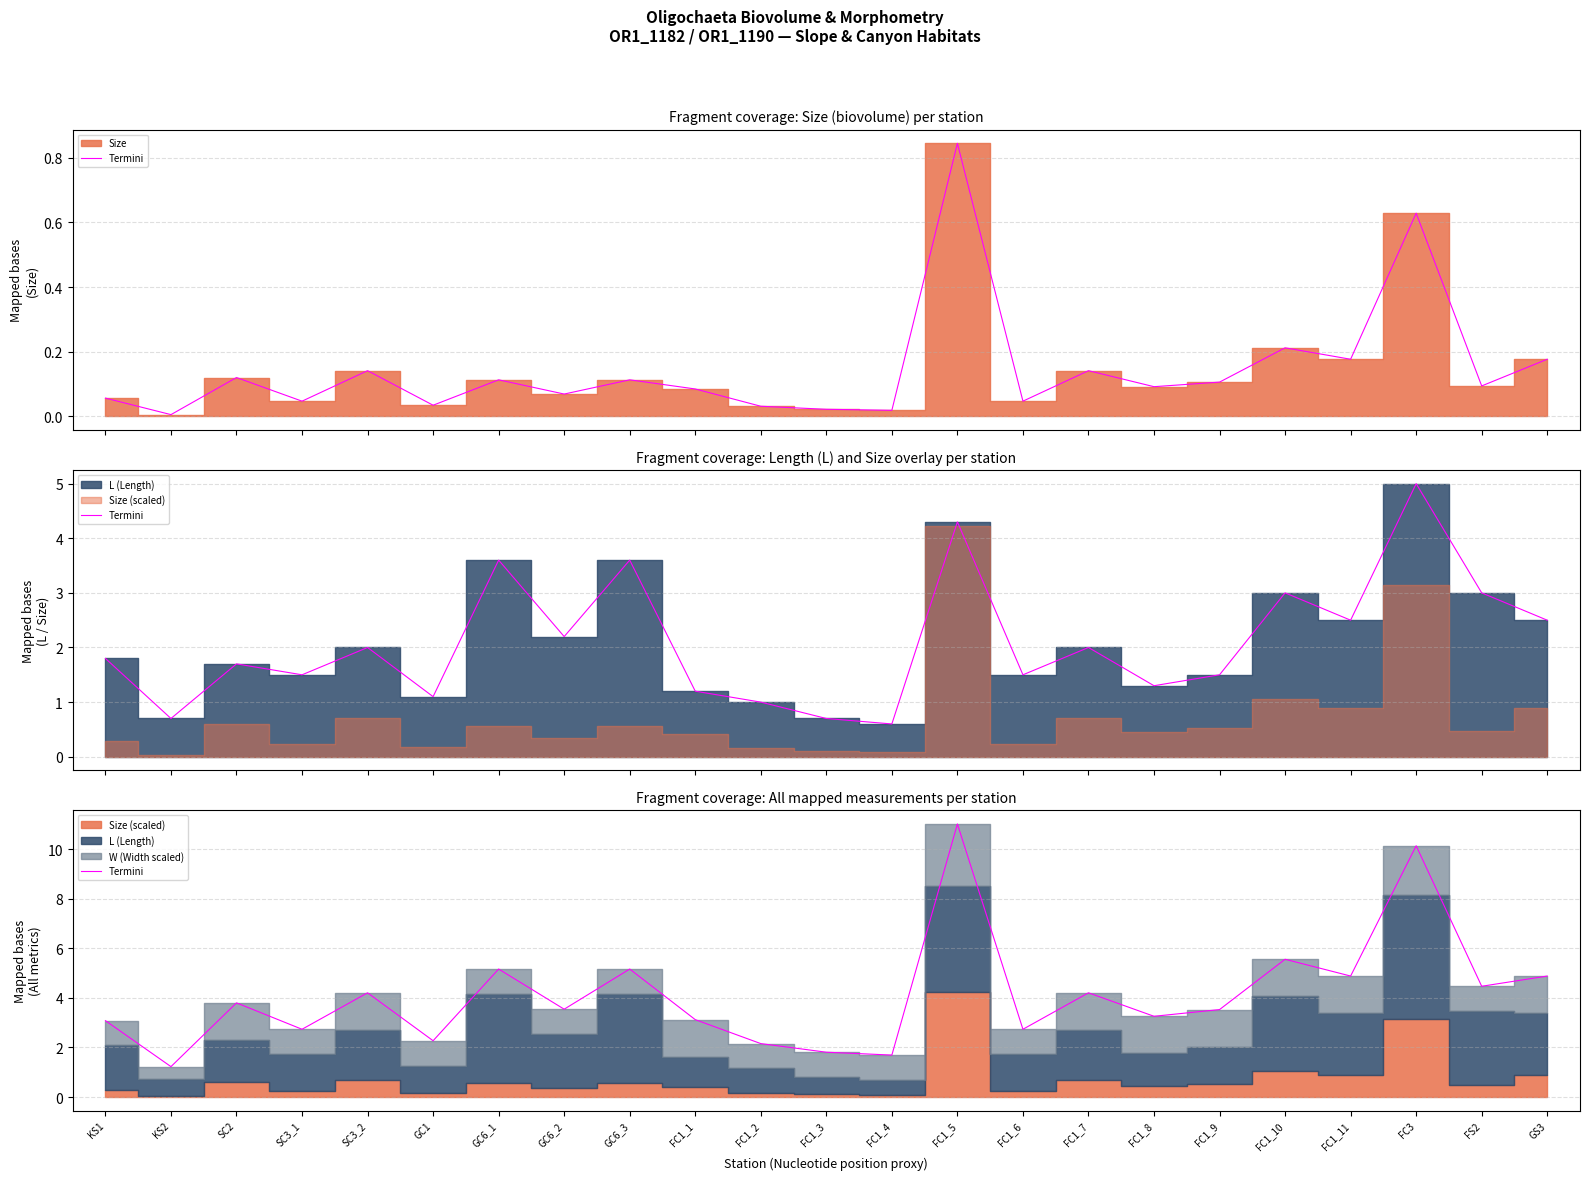

Reading left to right, what are all the values shown in this chart?

KS1=3.1	KS2=1.2	SC2=3.8	SC3_1=2.7	SC3_2=4.2	GC1=2.3	GC6_1=5.2	GC6_2=3.5	GC6_3=5.2	FC1_1=3.1	FC1_2=2.2	FC1_3=1.8	FC1_4=1.7	FC1_5=11.0	FC1_6=2.7	FC1_7=4.2	FC1_8=3.3	FC1_9=3.5	FC1_10=5.6	FC1_11=4.9	FC3=10.1	FS2=4.5	GS3=4.9